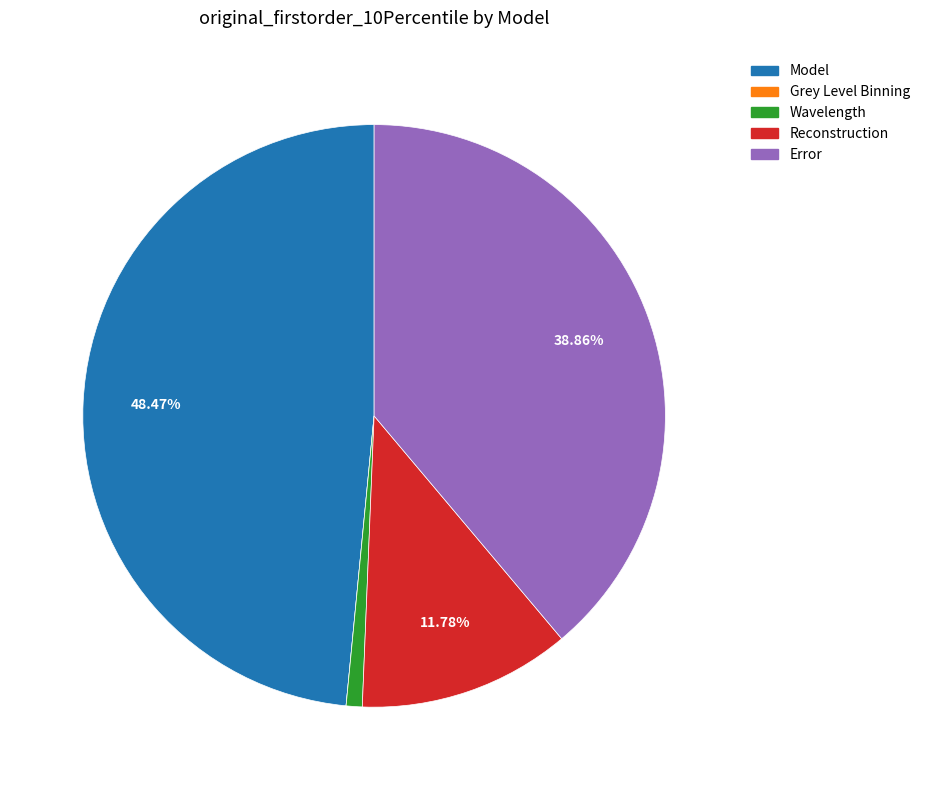

What is the largest slice in the pie chart?

Model